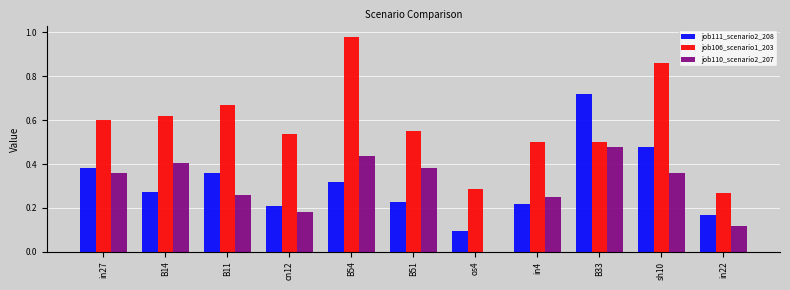

Which category has the highest value in the job106_scenario1_203 series?

B54